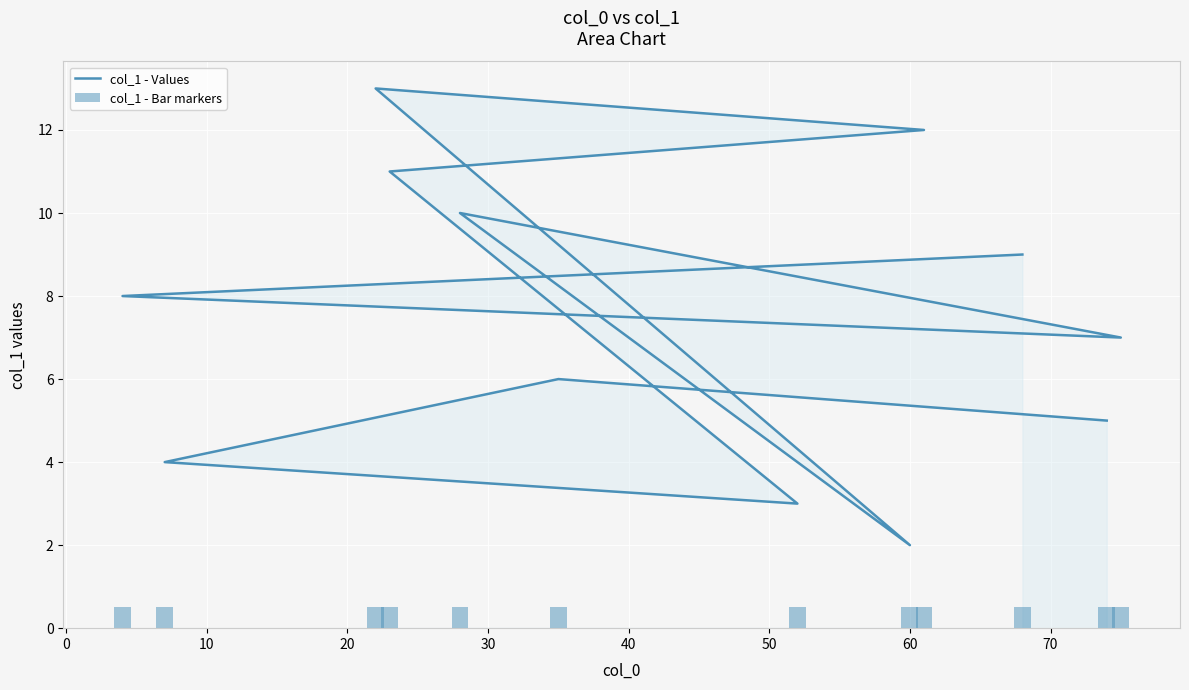

What is the highest value of the col_1 - Bar markers series?

0.5